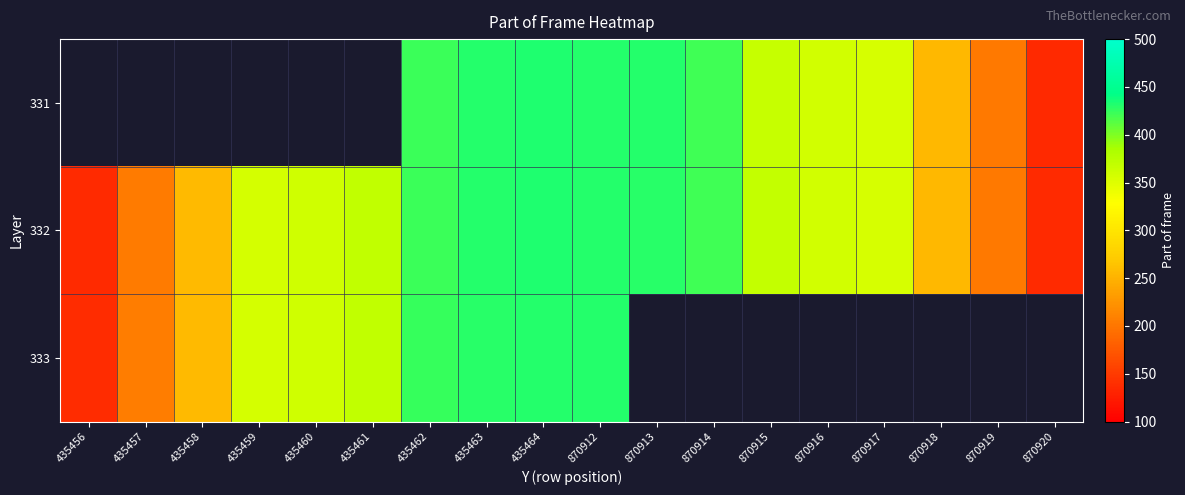

What is the sum of the 332 values at 870914 and 435464?

853.0